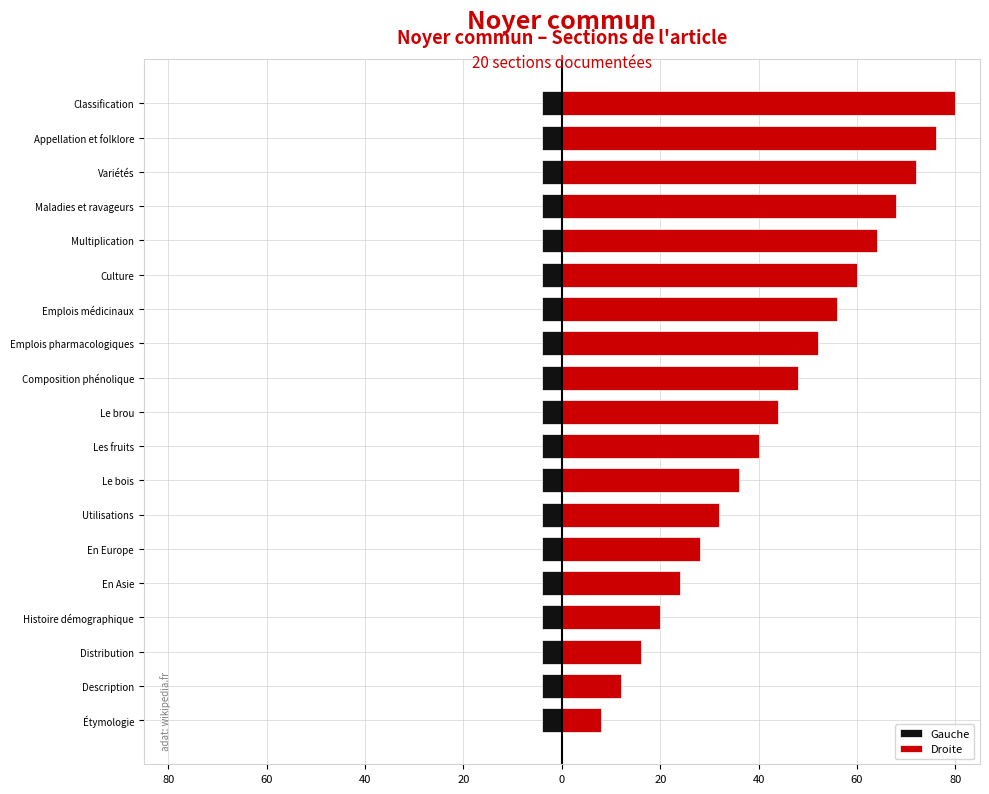

What is the difference between the second highest and second lowest values in the Droite series?

64.0